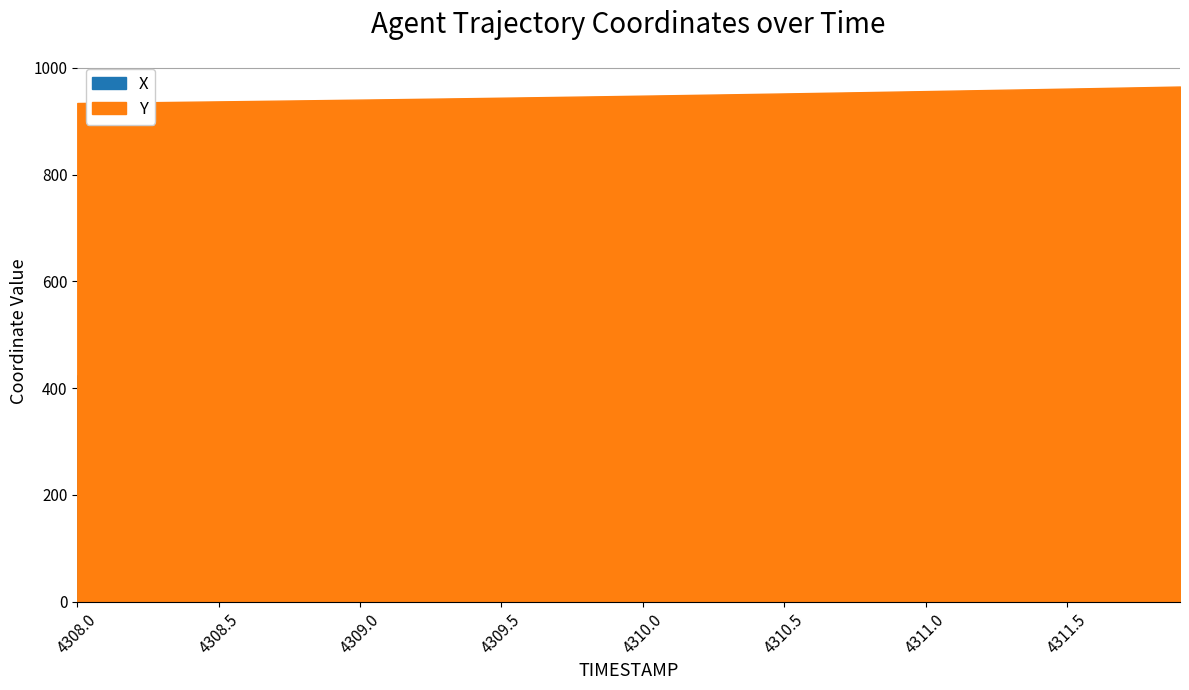

The value of X at 4310.4 is 178.2. True or false?

False